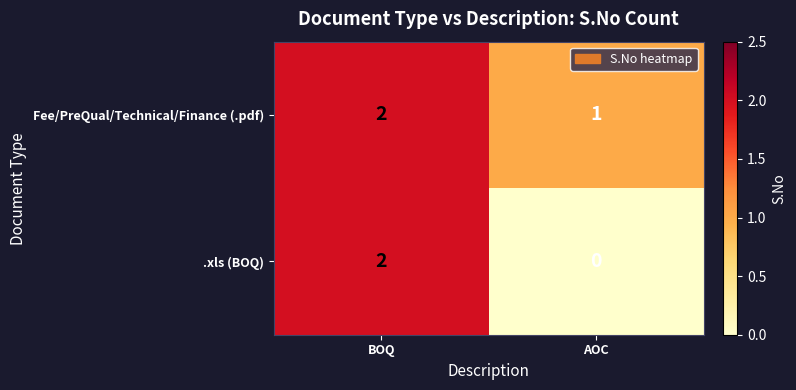

Count the number of data series in this chart.

2